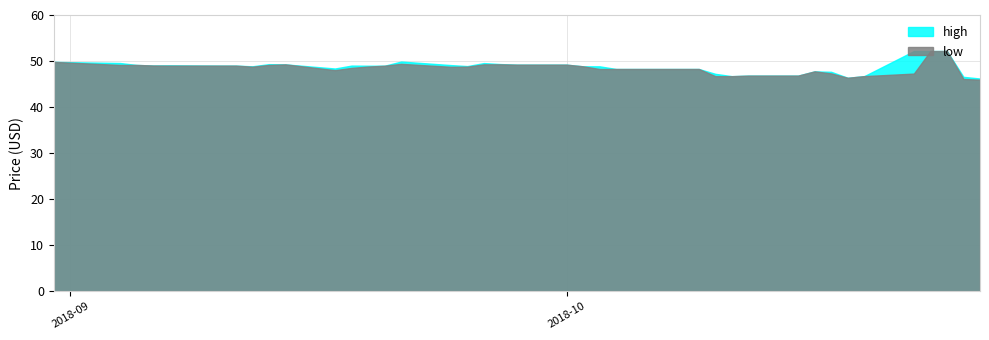

List the labels in order of high value, largest first.

2, 3, 4, 25, 39, 38, 22, 21, 31, 30, 19, 20, 37, 24, 35, 36, 28, 33, 34, 26, 27, 23, 32, 17, 18, 29, 13, 14, 15, 16, 8, 7, 12, 9, 10, 5, 11, 1, 6, 0